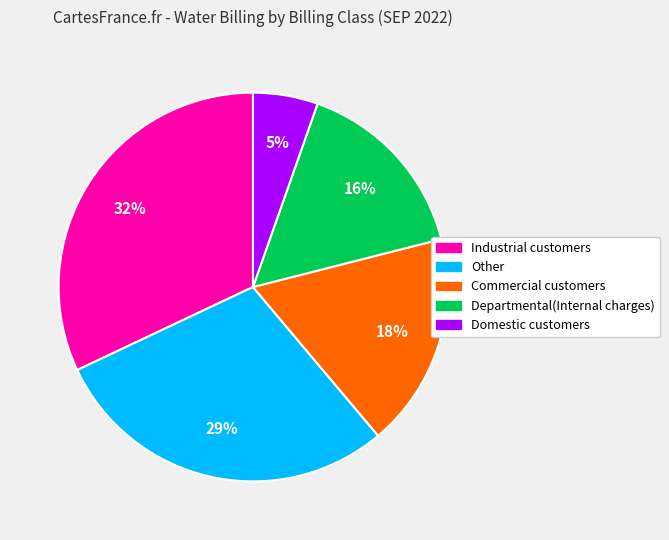

Is there a majority slice in this chart?

No